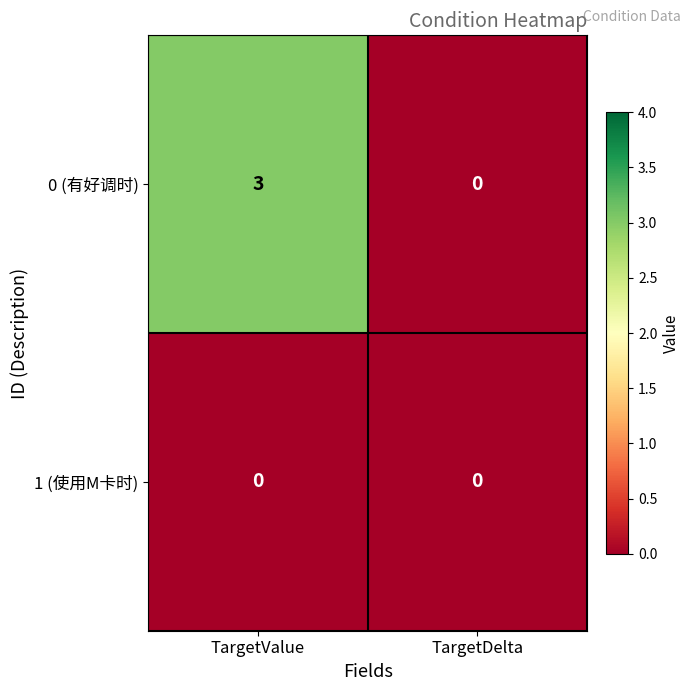

The 0 (有好调时) series shows 3 at TargetValue. True or false?

True